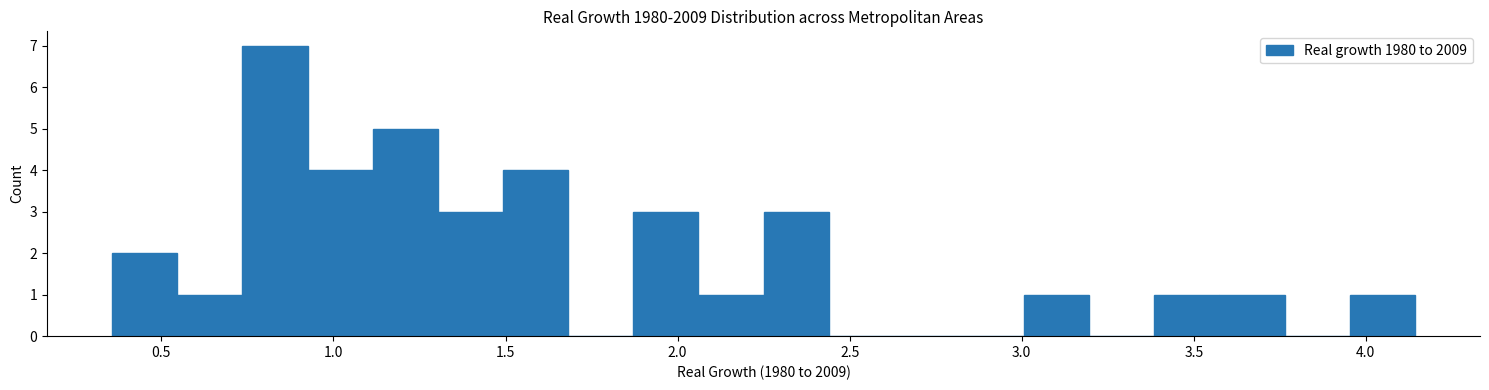

Around what value on the x-axis is the tallest bar? Give the approximate position of its centre, as read against the axis.

0.85